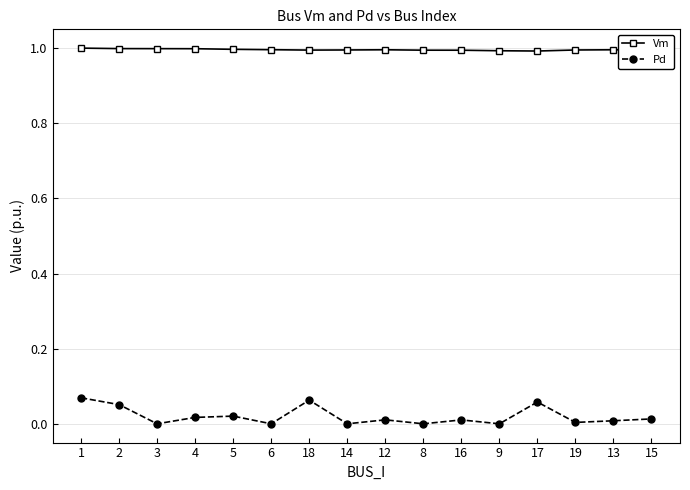

Which series has the largest range (max minus min)?

Pd